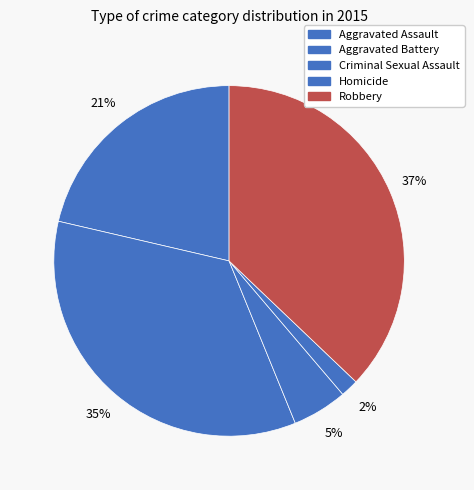

Combined, do Aggravated Battery and Aggravated Assault account for over 50%?

Yes